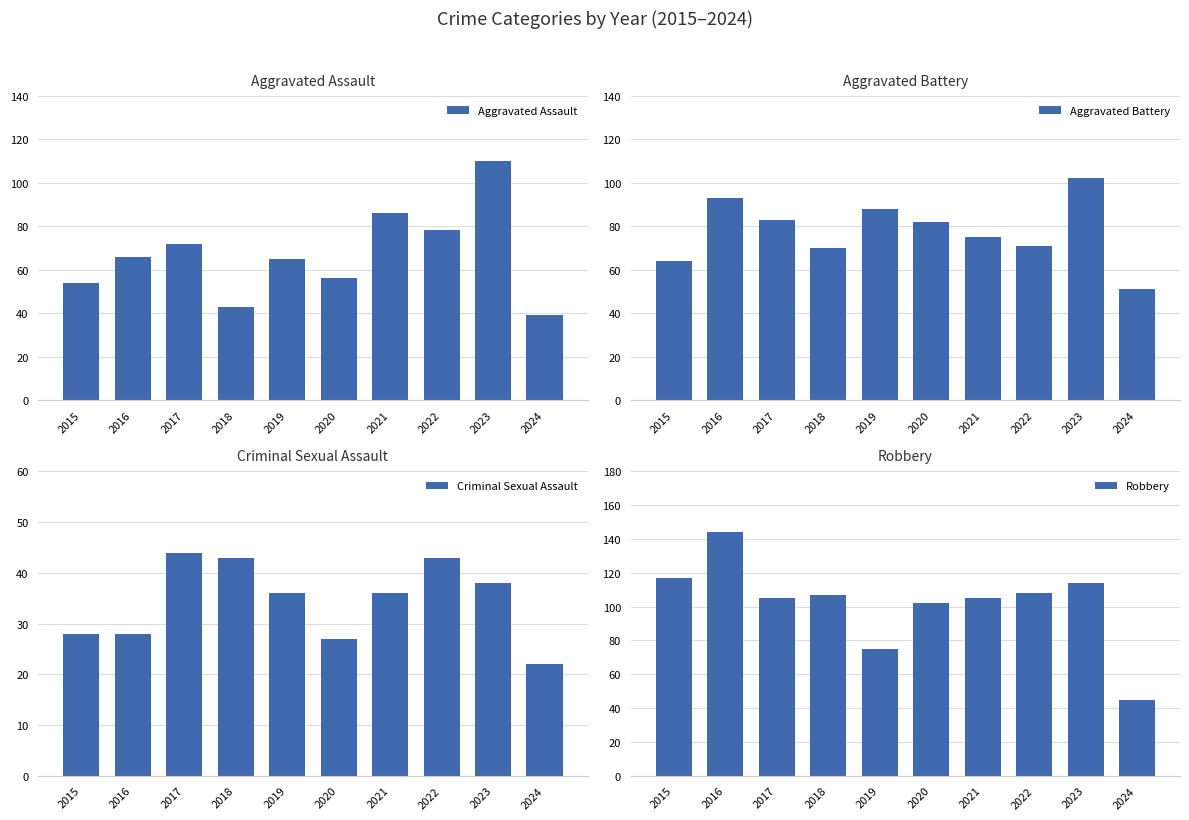

Reading right to left, transcribe all the data shown in this chart.

Aggravated Assault: 39	110	78	86	56	65	43	72	66	54
Aggravated Battery: 51	102	71	75	82	88	70	83	93	64
Criminal Sexual Assault: 22	38	43	36	27	36	43	44	28	28
Robbery: 45	114	108	105	102	75	107	105	144	117